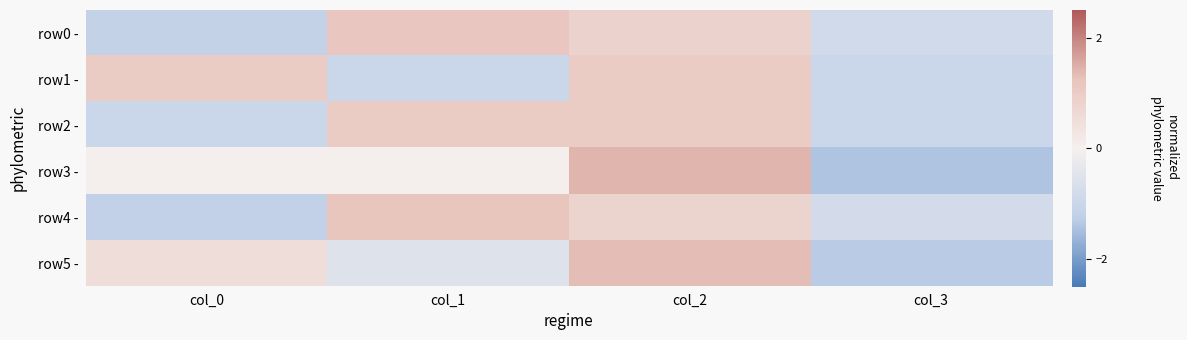

Which series has the largest range (max minus min)?

row3 -